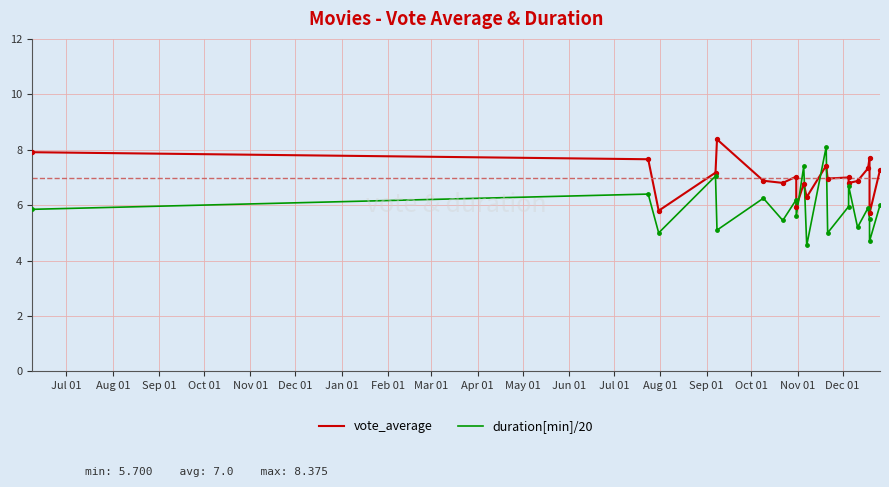

Which series has the largest total across all categories?

vote_average